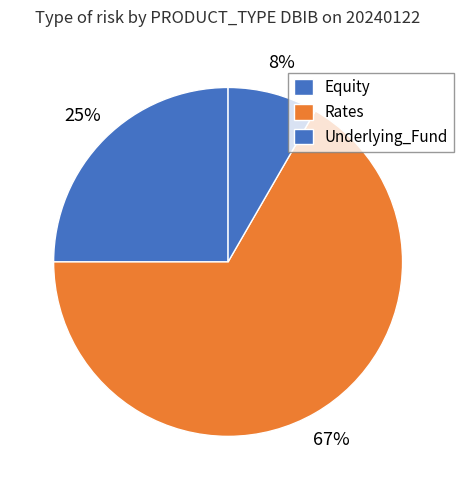

To the nearest percent, what portion does Rates represent?

67%